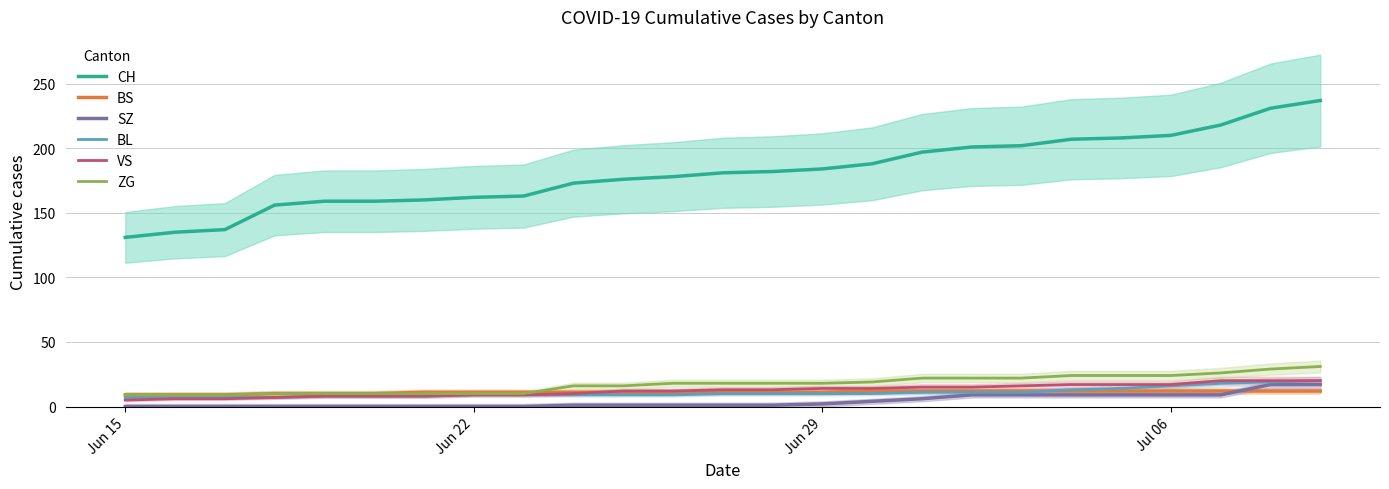

How many distinct data groups are displayed?

6